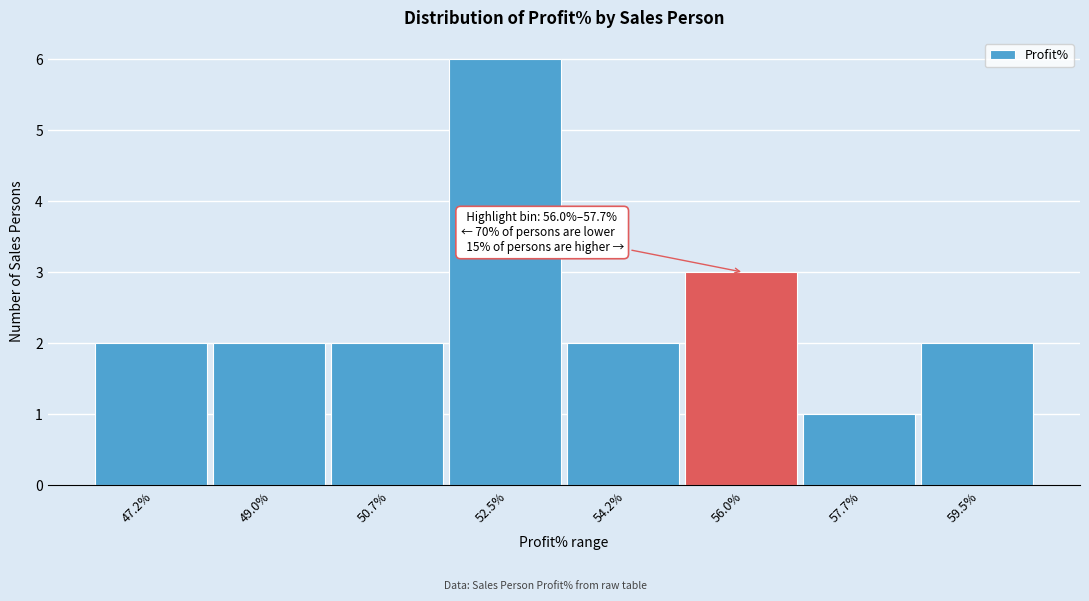

Reading left to right, list all the values displayed in this chart.

2	2	2	6	2	3	1	2